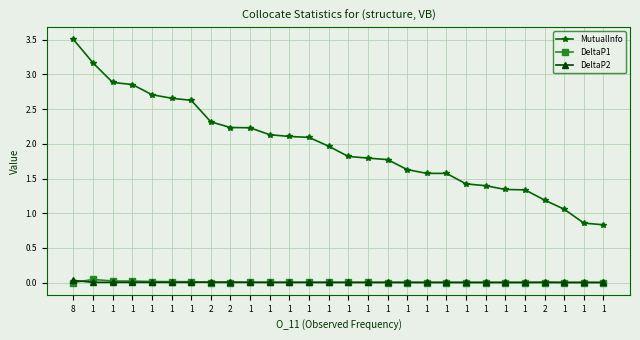

Count the number of data series in this chart.

3